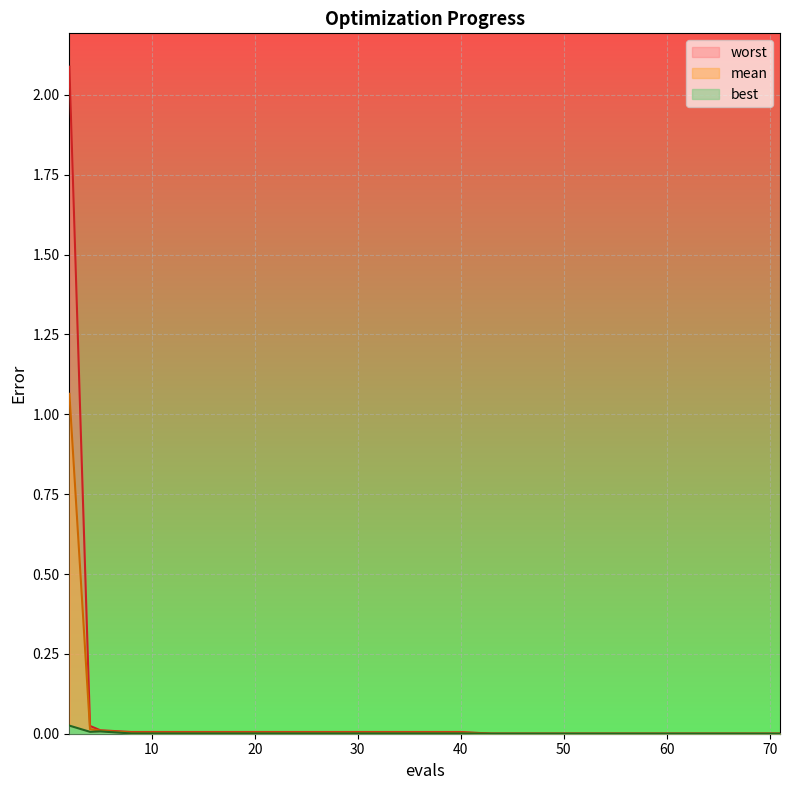

Is it true that best equals 0.0 at 59?

False